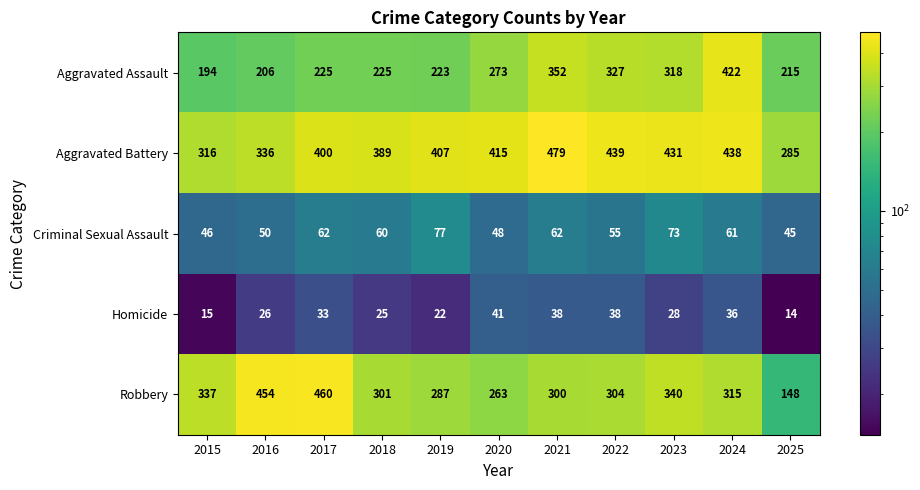

What is the maximum value shown in the chart?

479